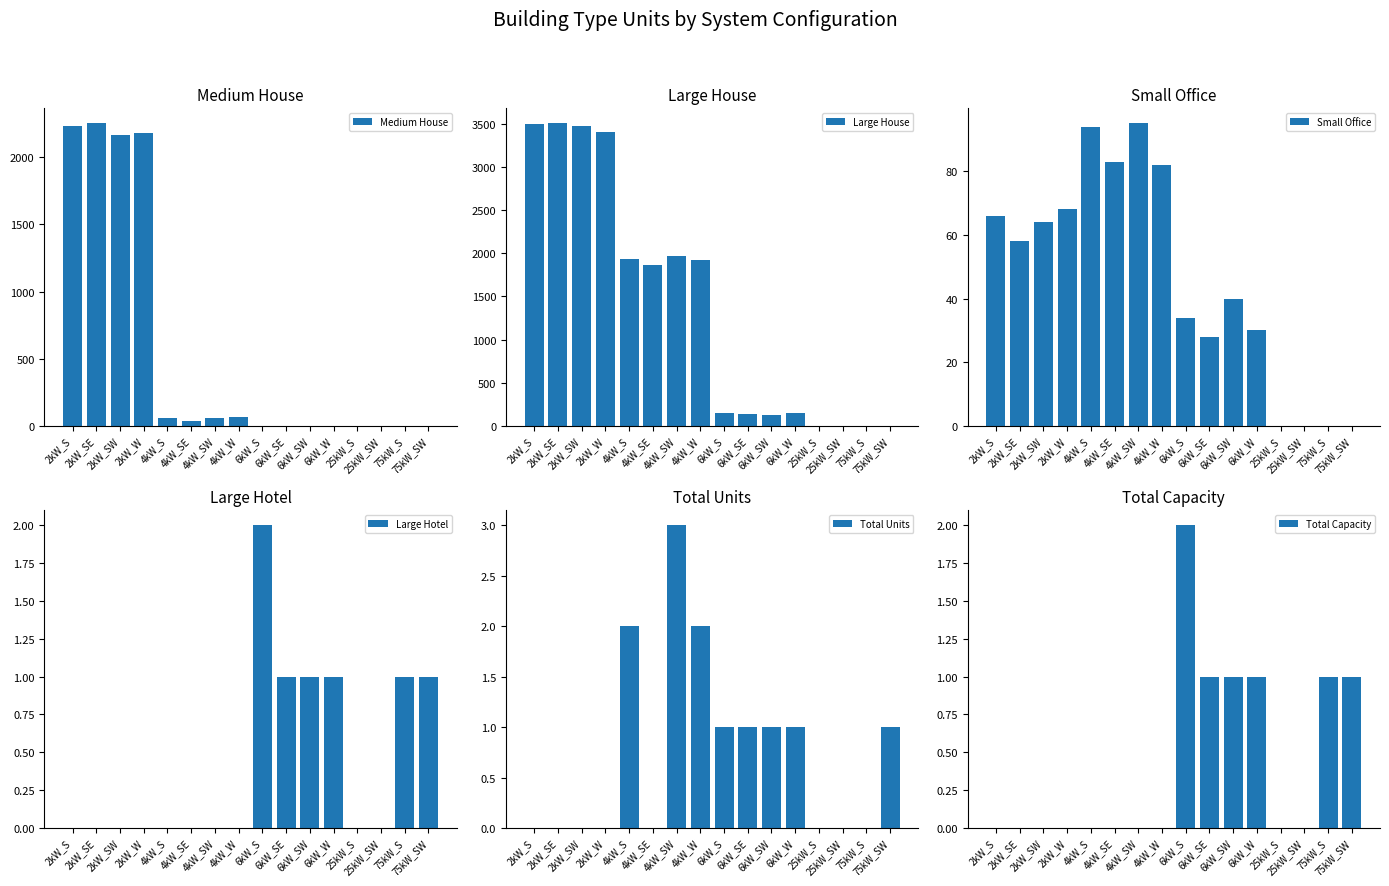

Rank the series by their maximum value, from lowest to highest.

Large Hotel, Total Capacity, Total Units, Small Office, Medium House, Large House